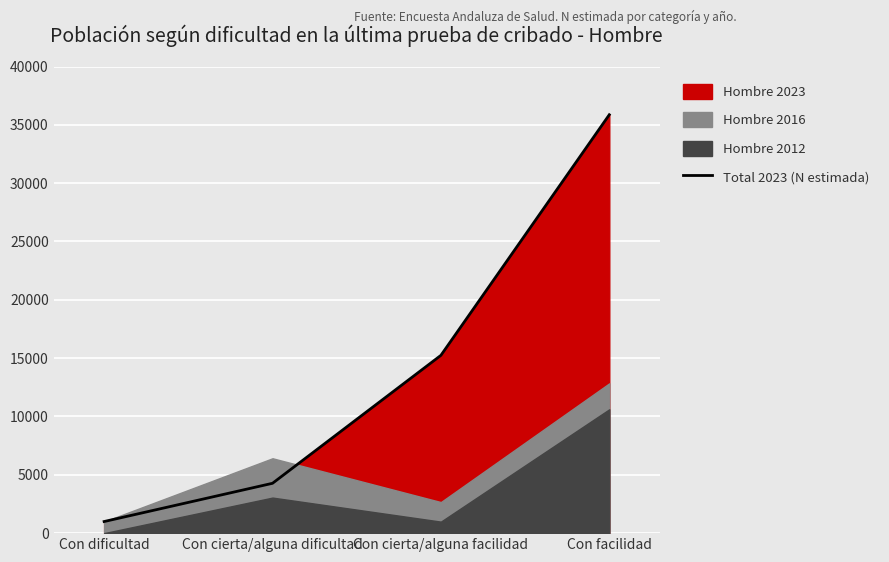

True or false: the data has more than 2 interior local peaks.

False